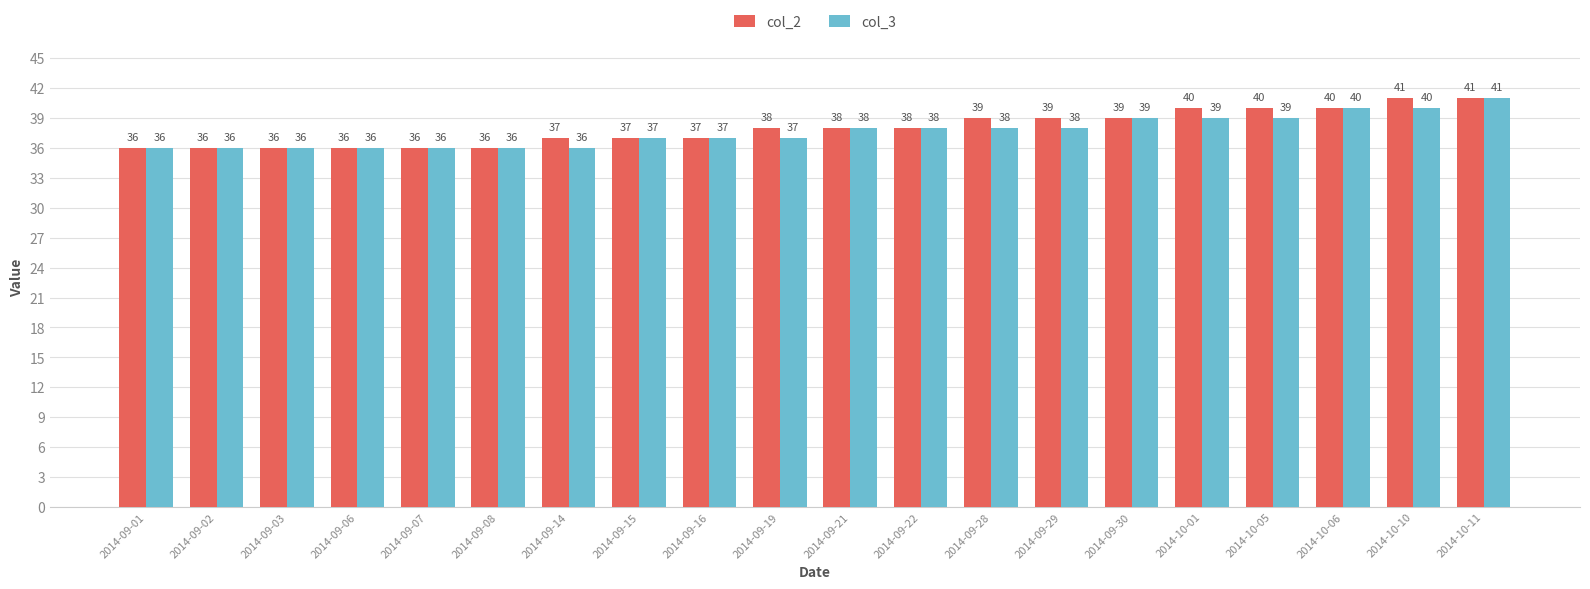

What is the approximate value of col_2 at 2014-10-05?

40